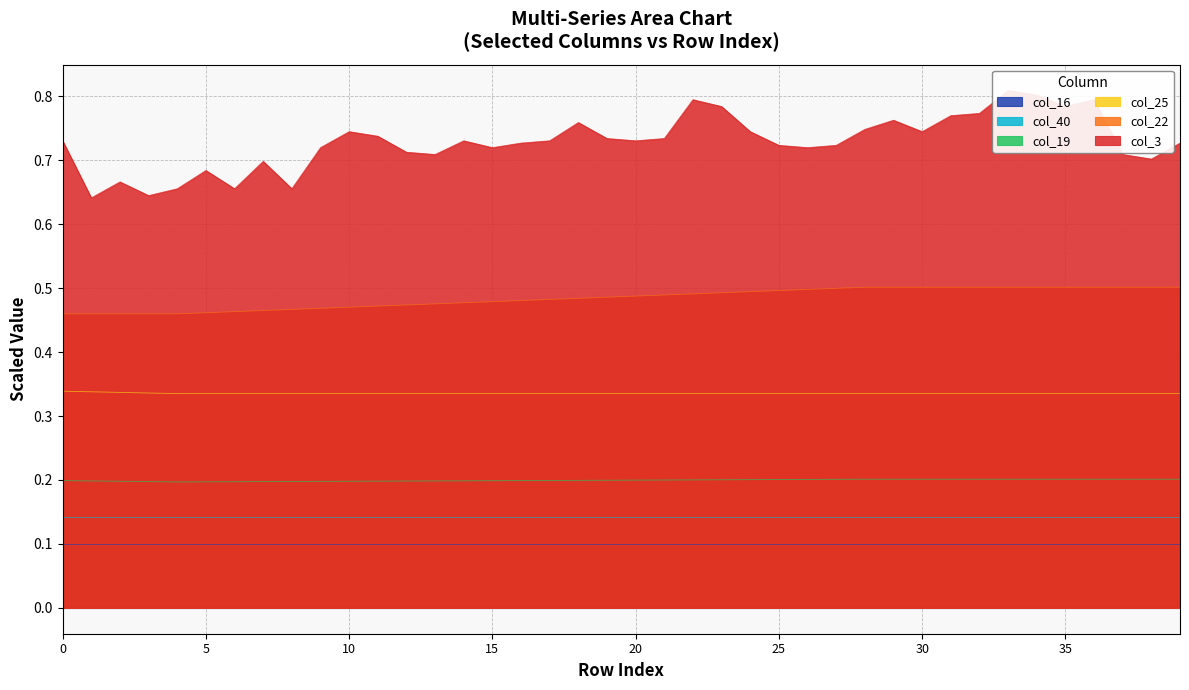

Rank the categories by col_25 value from lowest to highest.

4, 5, 6, 7, 8, 9, 10, 11, 12, 13, 14, 15, 16, 17, 18, 19, 20, 21, 22, 23, 24, 25, 26, 27, 28, 29, 30, 31, 32, 33, 34, 35, 36, 37, 38, 39, 3, 2, 1, 0